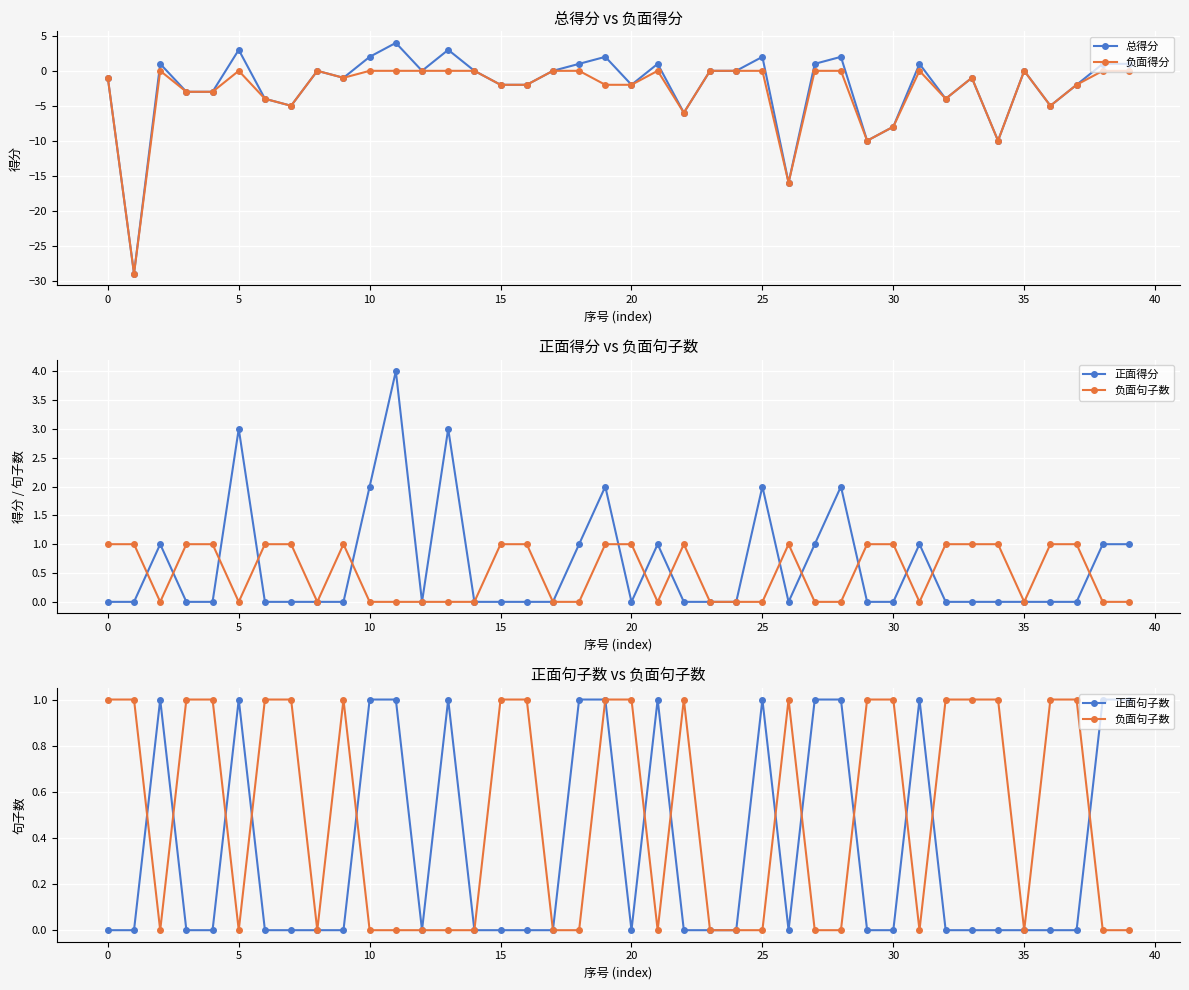

How many values in 总得分 are below zero?

19